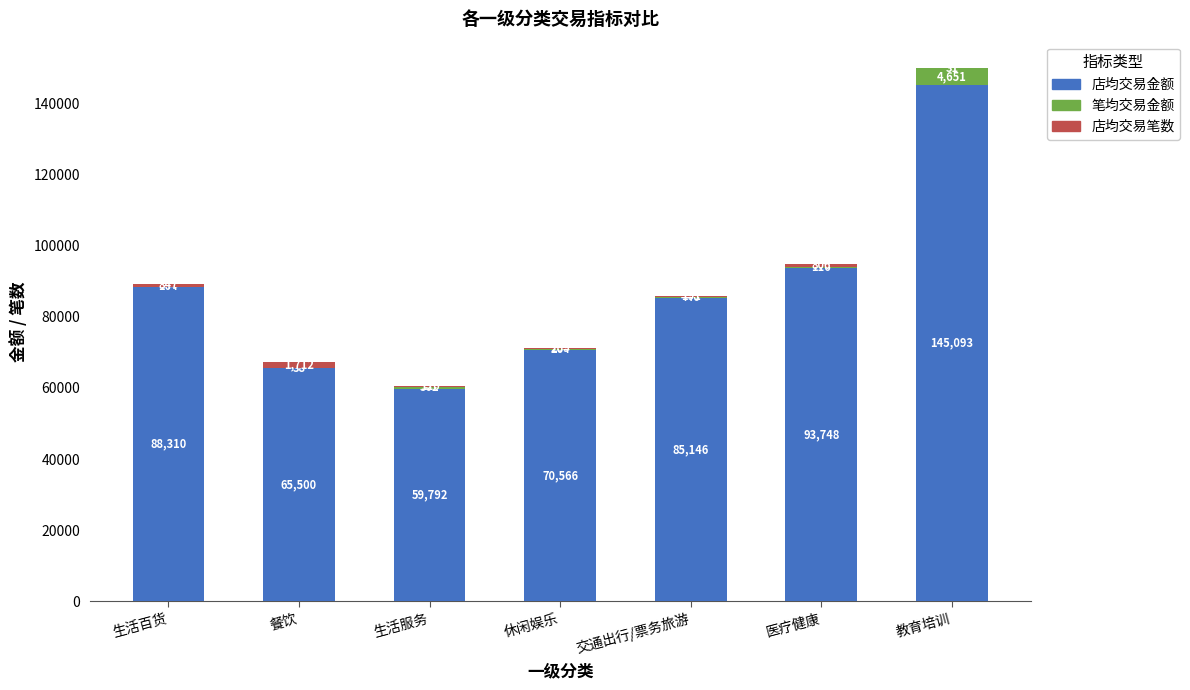

At which label does 店均交易金额 first exceed 85146?

生活百货